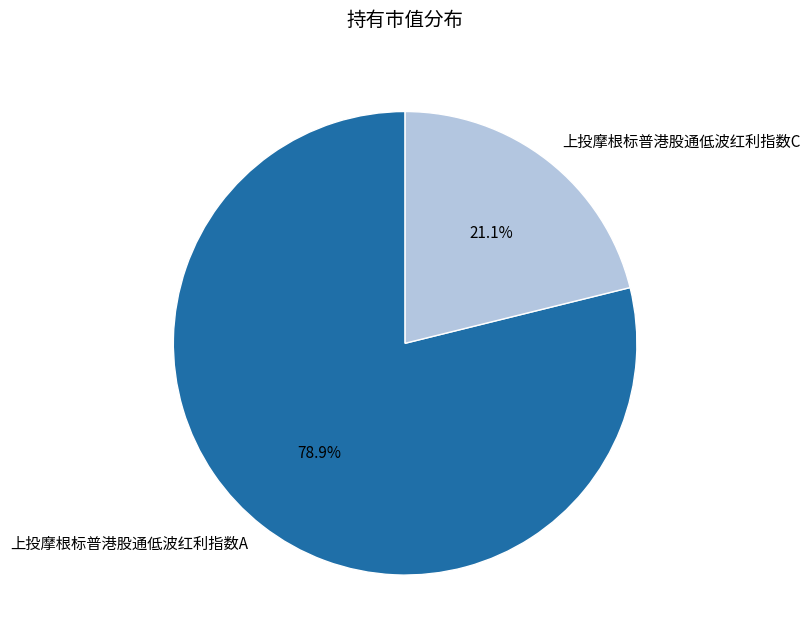

To the nearest percent, what portion does 上投摩根标普港股通低波红利指数C represent?

21%